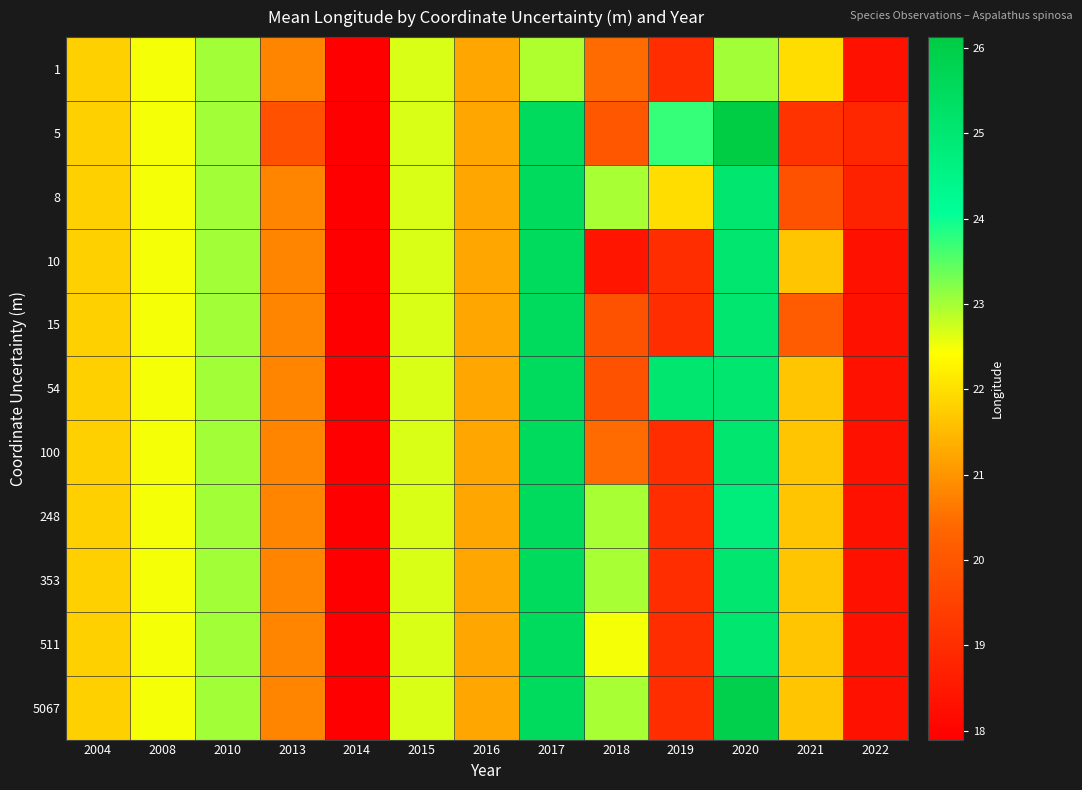

Which has a higher value, 2014 or 2008?

2008